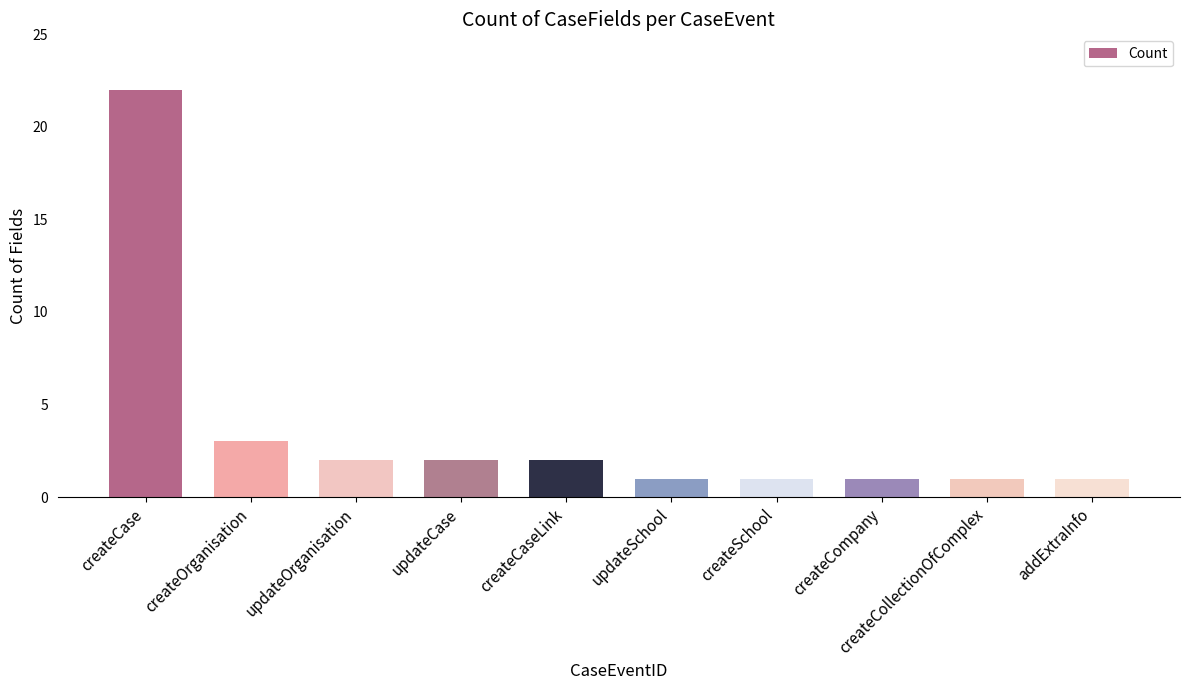

What is the label of the 2nd bar from the left?

createOrganisation